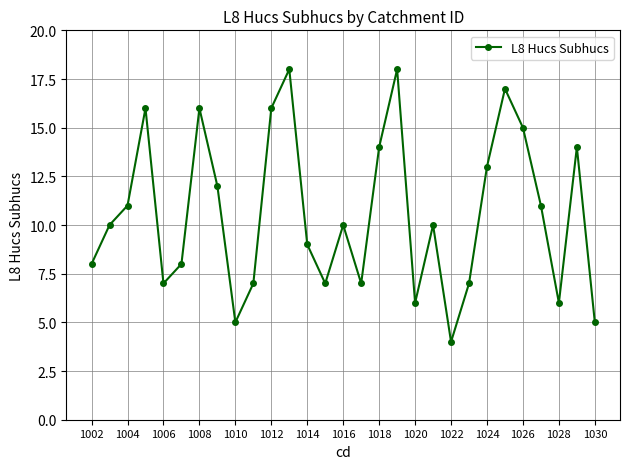

What is the smallest value displayed?

4